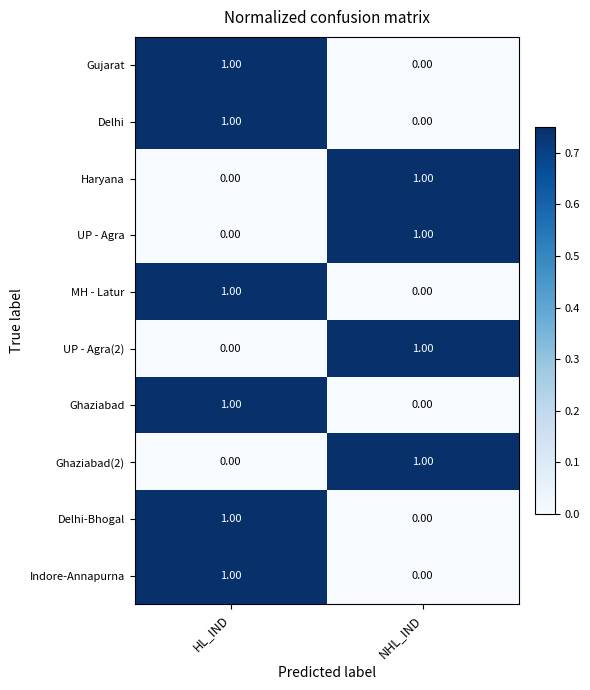

At which label is Haryana closest to 0?

HL_IND